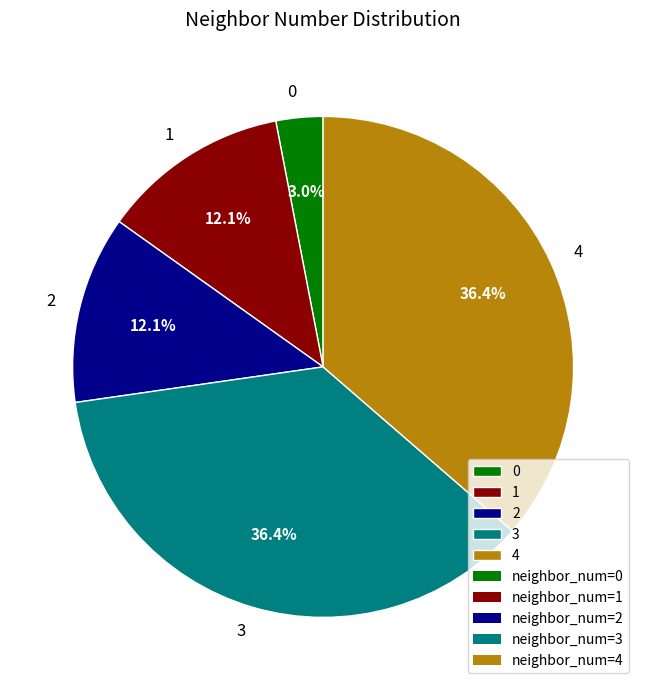

True or false: 4 accounts for 36% of the total.

True